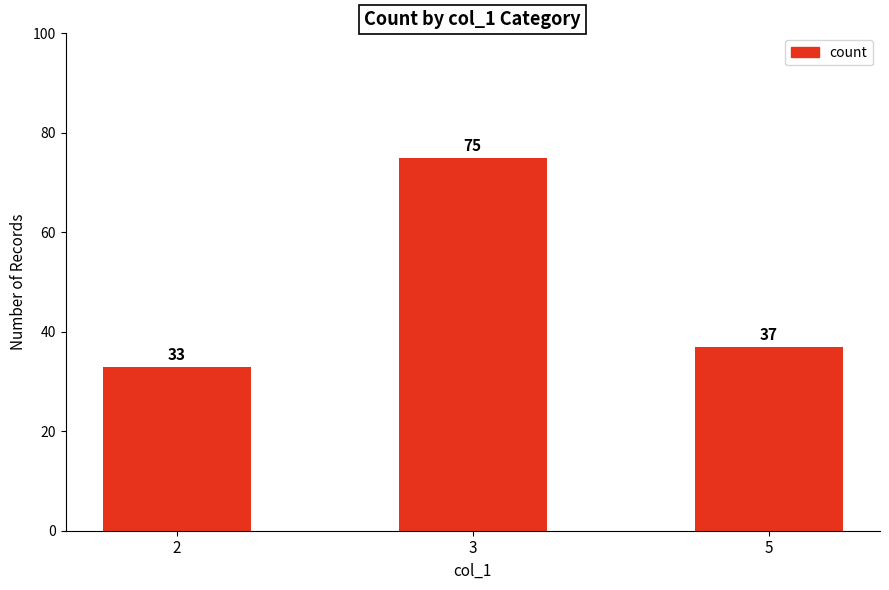

Which label corresponds to the largest value in the chart?

3